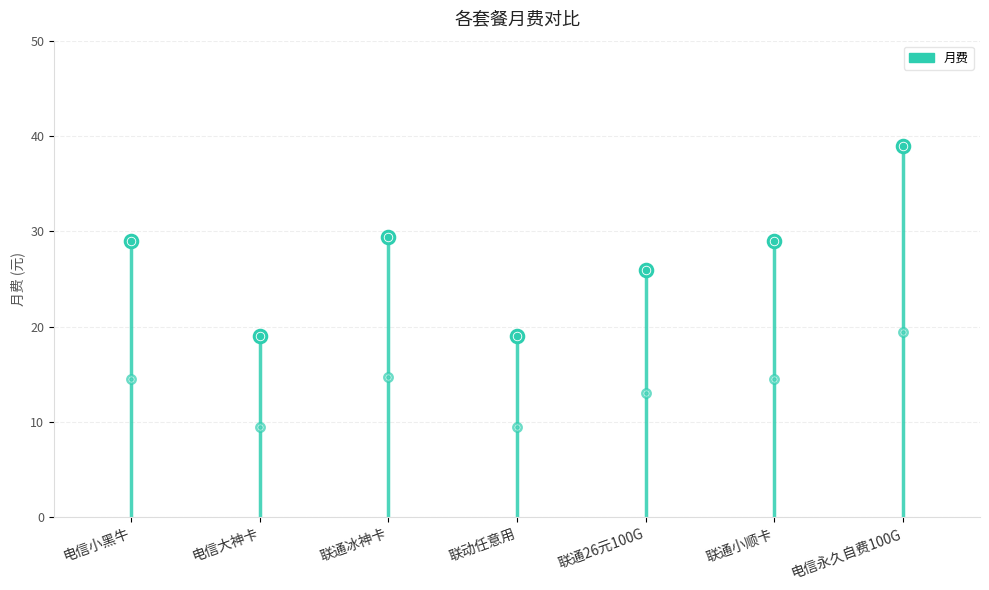

Count the number of categories in the chart.

7